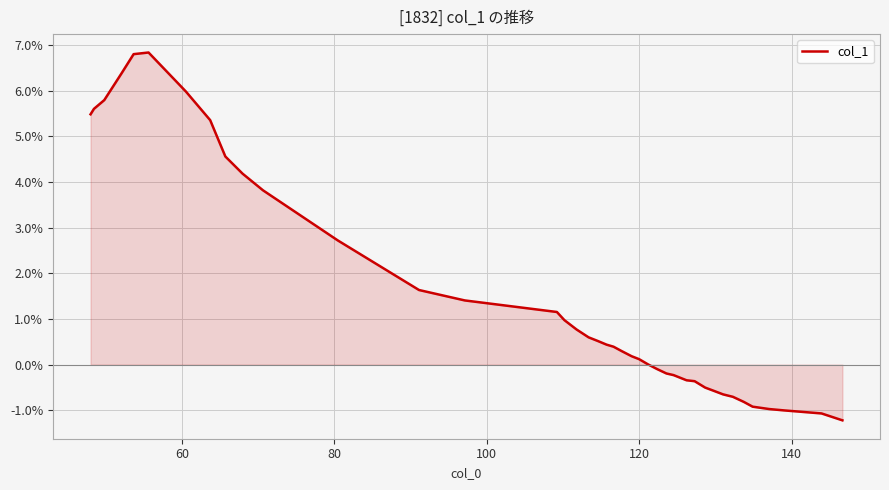

What is the maximum value shown in the chart?

6.8